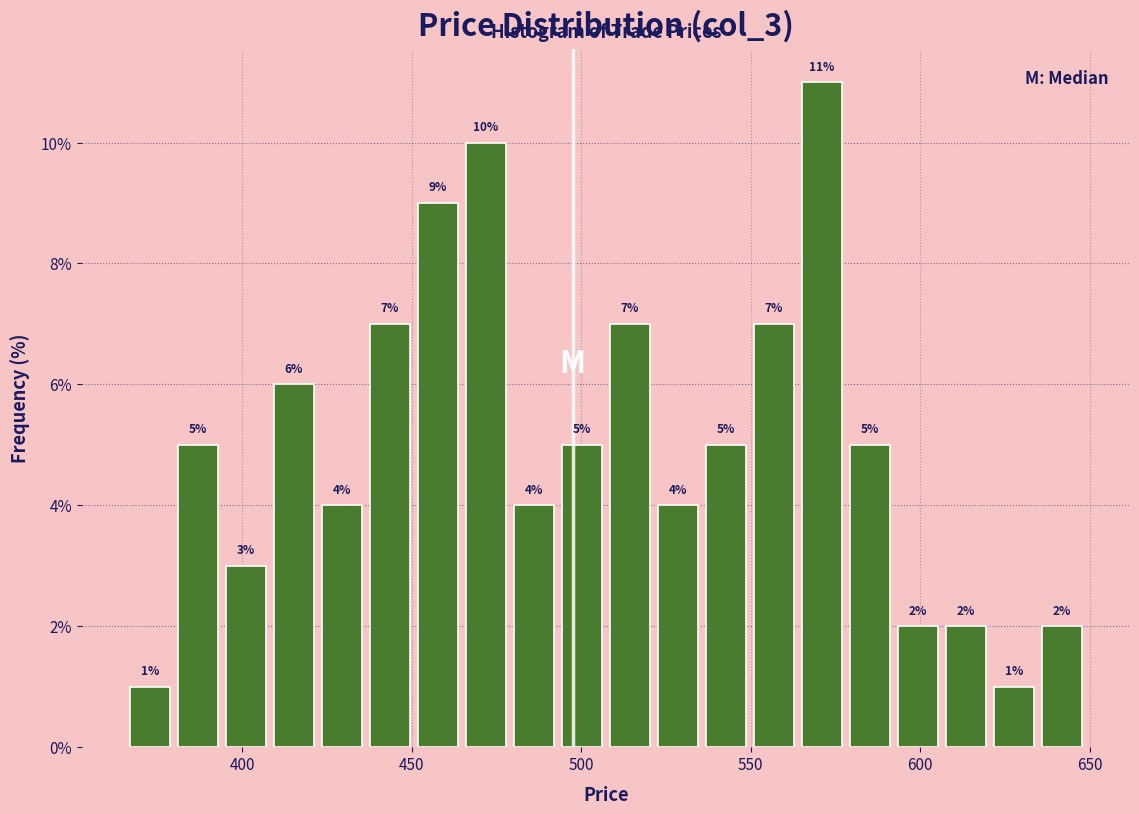

Read against the x-axis, roughly where is the centre of the tallest bar?

570